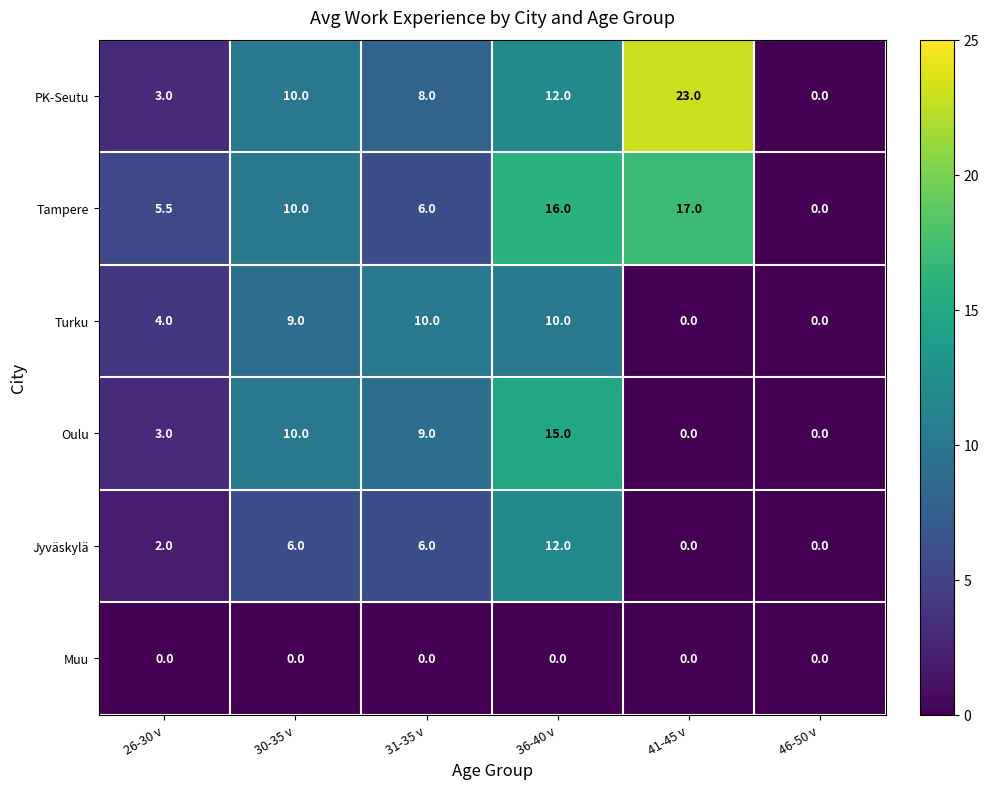

Is it true that Oulu equals 5.7 at 36-40 v?

False